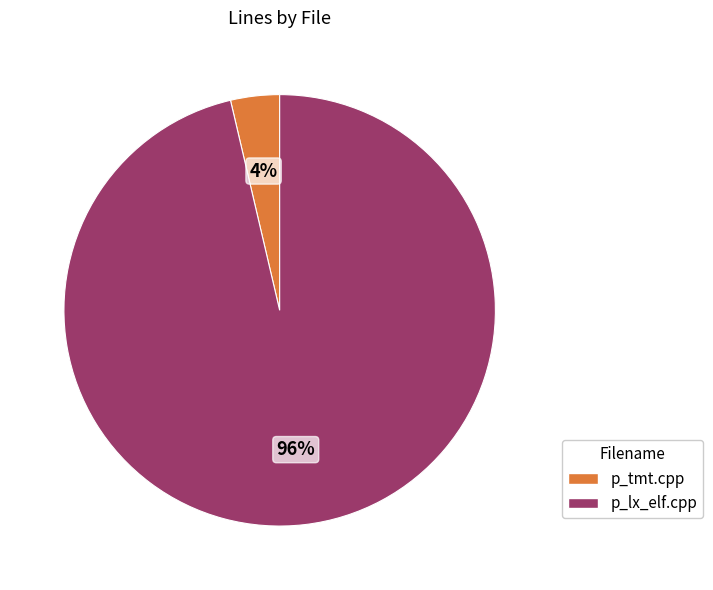

Between p_tmt.cpp and p_lx_elf.cpp, which is larger?

p_lx_elf.cpp